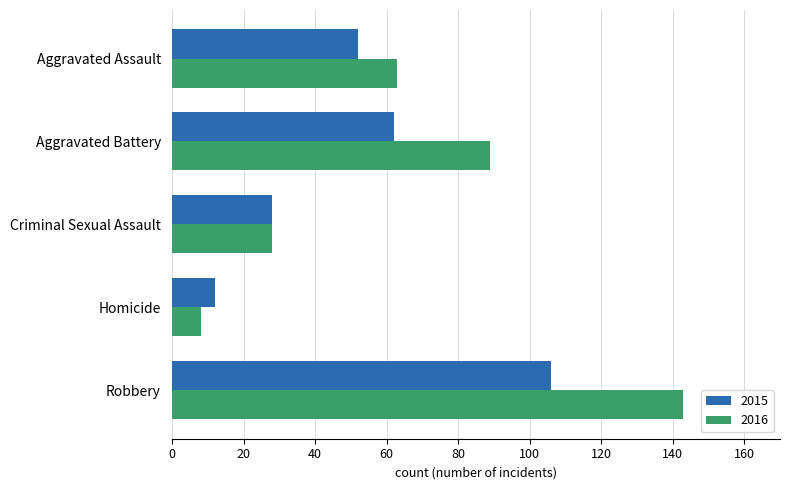

At which category is the sum across all series the highest?

Robbery